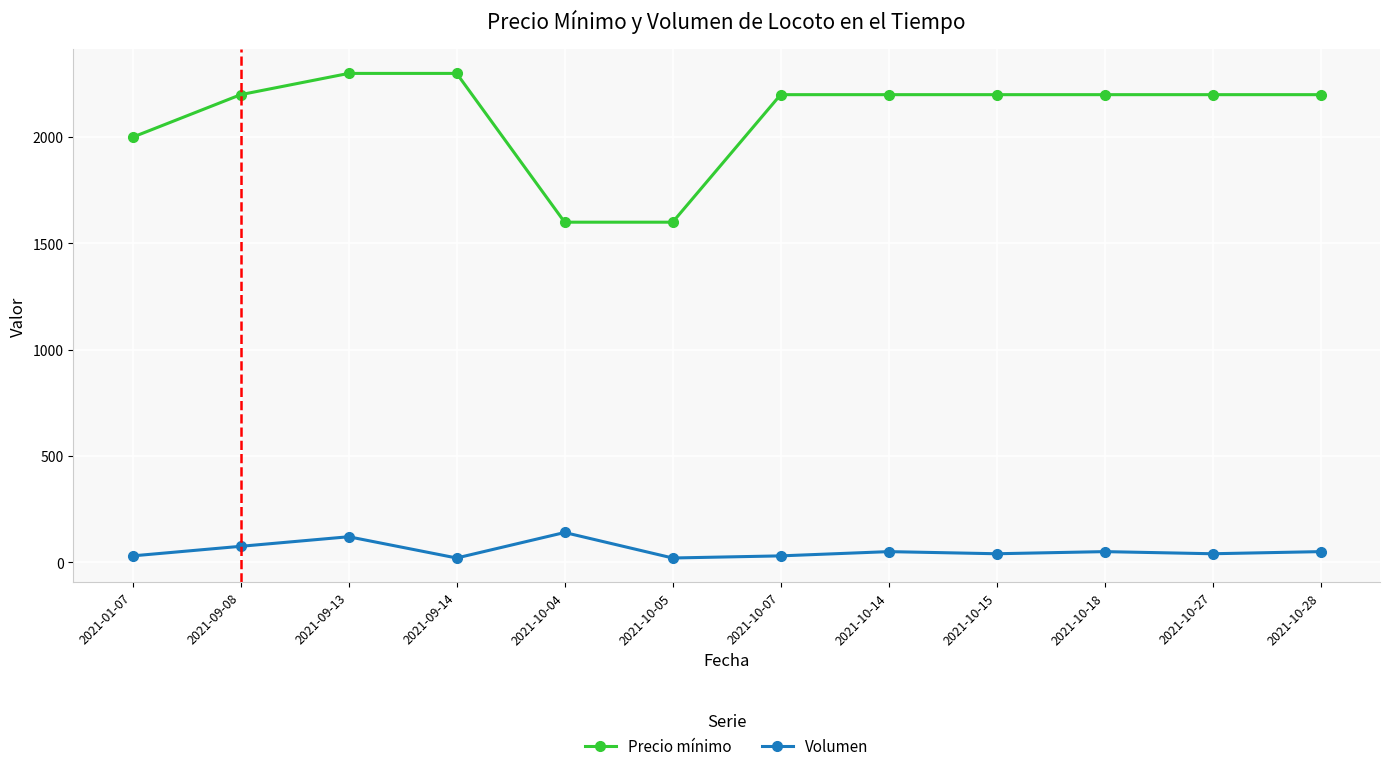

What is the maximum value shown in the chart?

2300